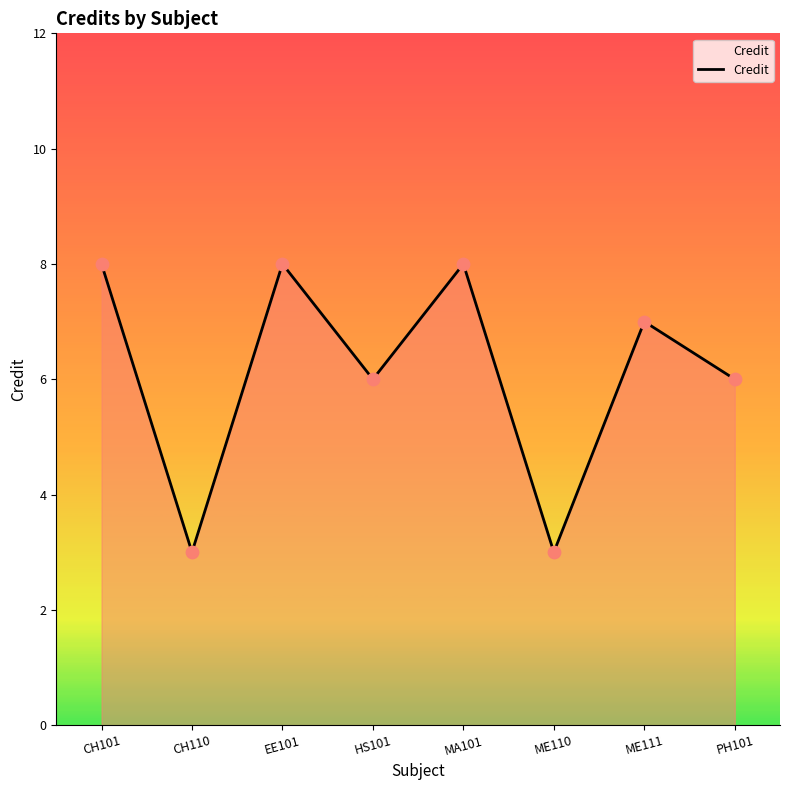

What is the change in value from CH110 to PH101?

+3